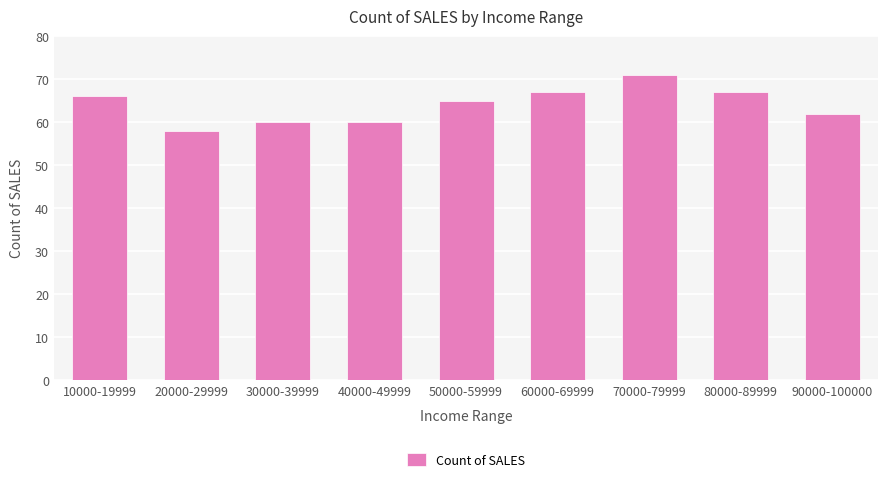

Between 70000-79999 and 10000-19999, which is larger?

70000-79999